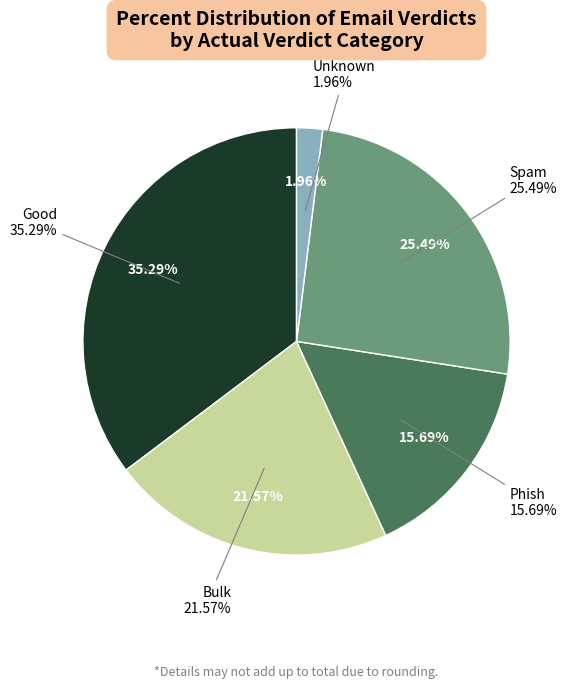

To the nearest percent, what portion does Unknown represent?

2%